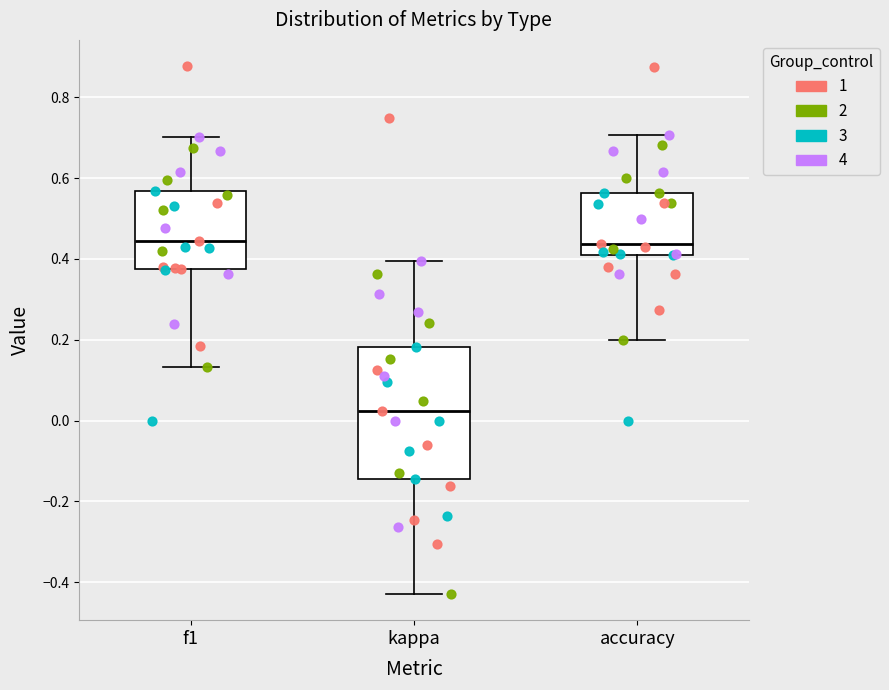

Reading left to right, transcribe this box plot: for each box, give where its median line is, the range the box spans, and where its two whiskers end, as read against the y-axis. The values are not printed on the chart, so give them approximately, as read against the axis.

f1: median 0.44, box 0.38 to 0.56, whiskers 0.14 to 0.70
kappa: median 0.02, box -0.14 to 0.18, whiskers -0.42 to 0.40
accuracy: median 0.44, box 0.40 to 0.56, whiskers 0.20 to 0.70